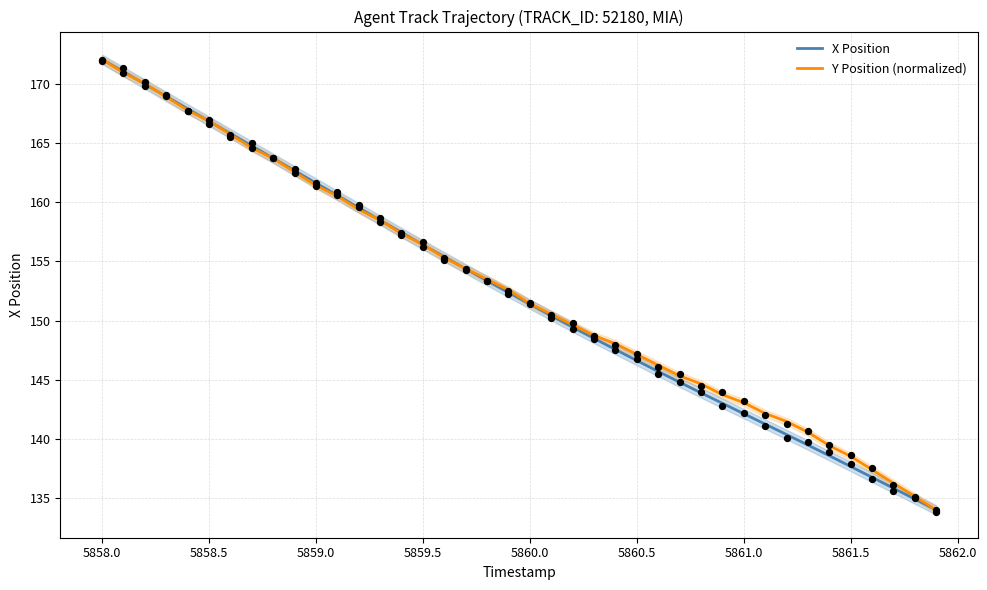

Which series has the largest total across all categories?

Y Position (normalized)